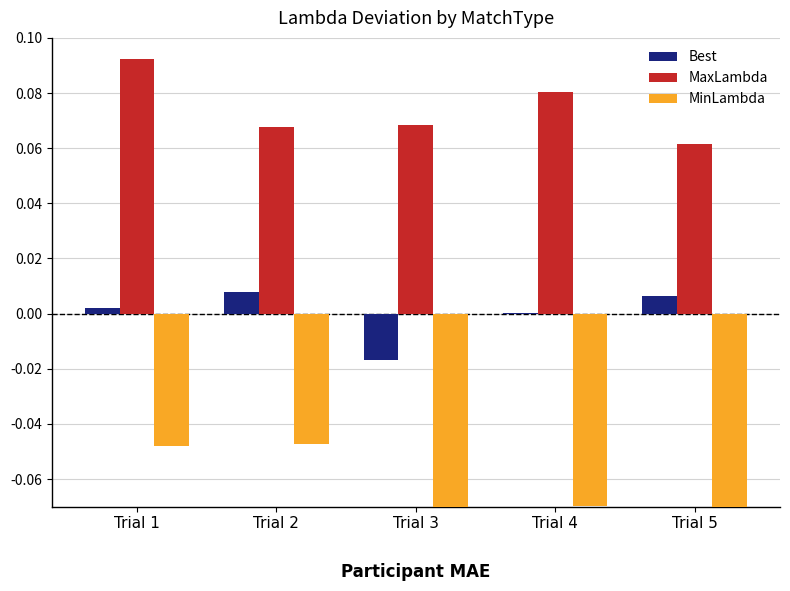

The Best series shows 0.0 at Trial 2. True or false?

False